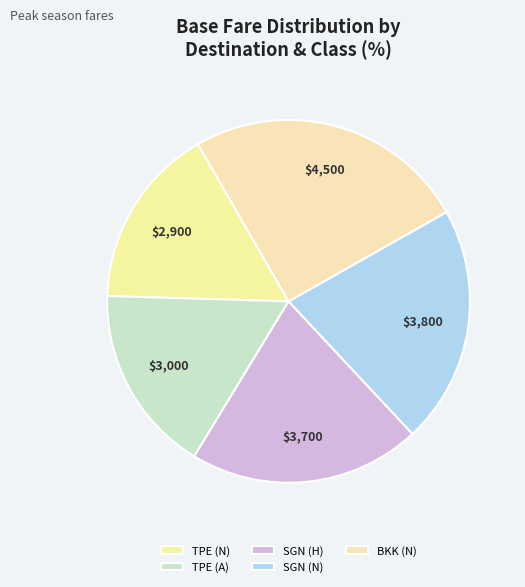

Which slice is the smallest?

TPE (N)